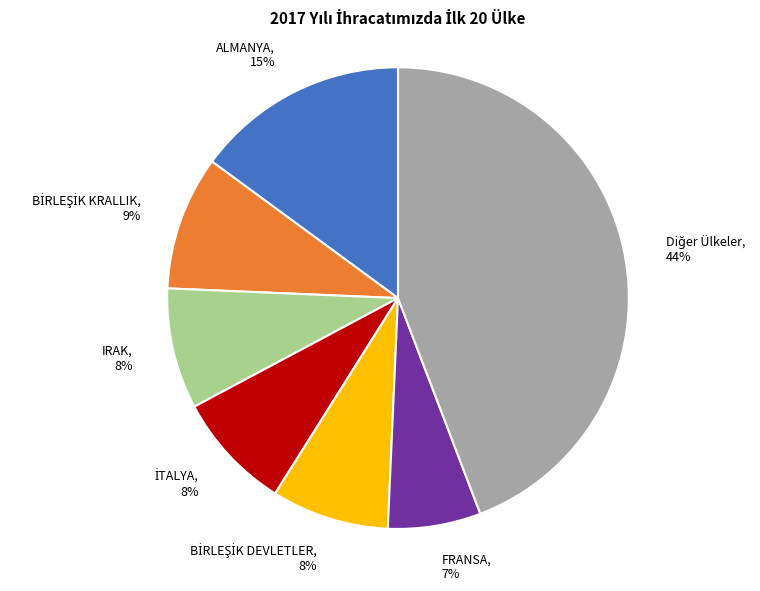

To the nearest percent, what is the average slice percentage?

14%